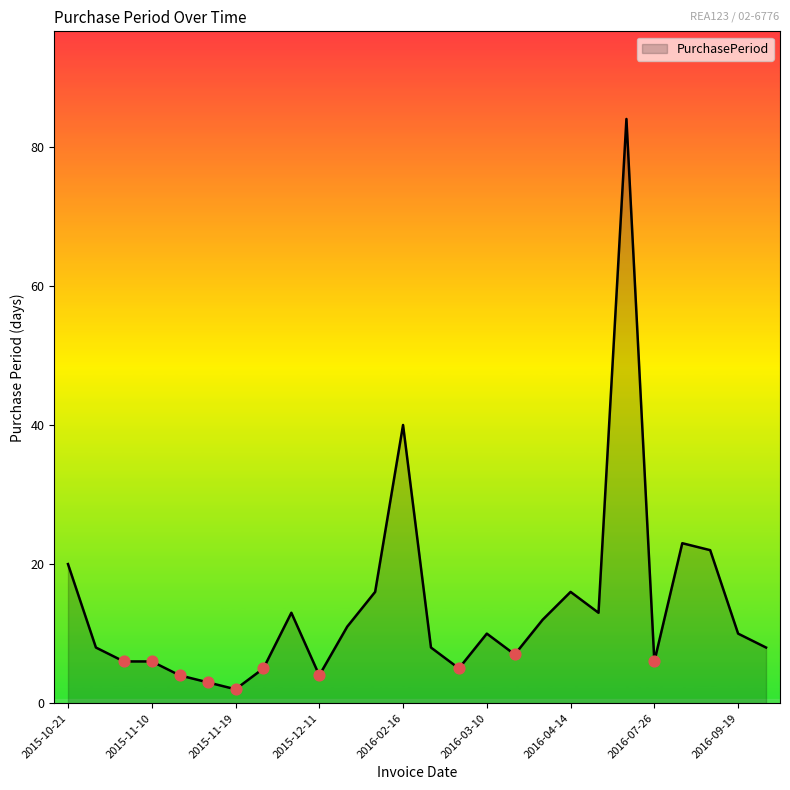

What is the maximum value shown in the chart?

84